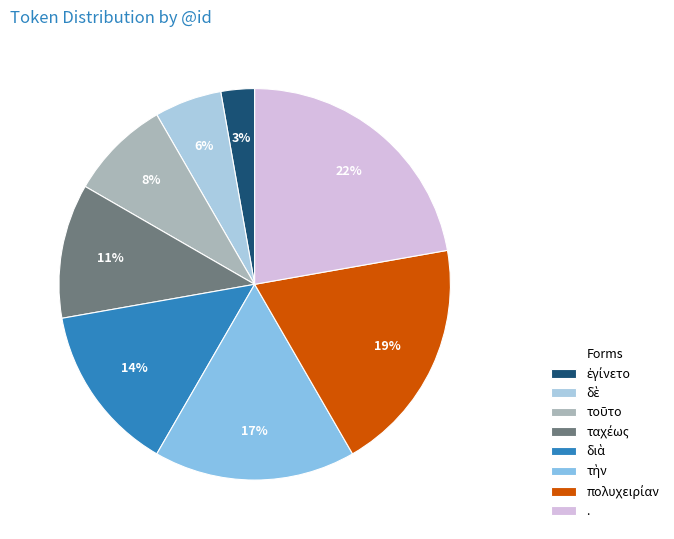

True or false: ἐγίνετο accounts for 14% of the total.

False